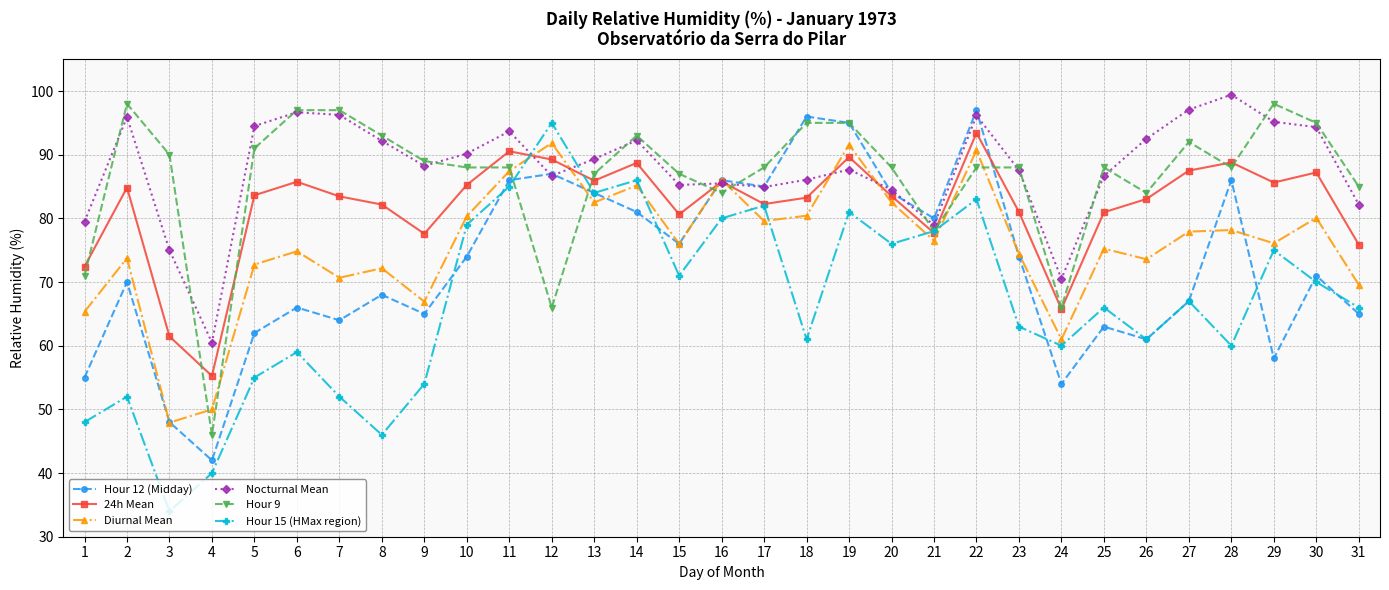

How many interior local peaks does the Diurnal Mean series have?

11